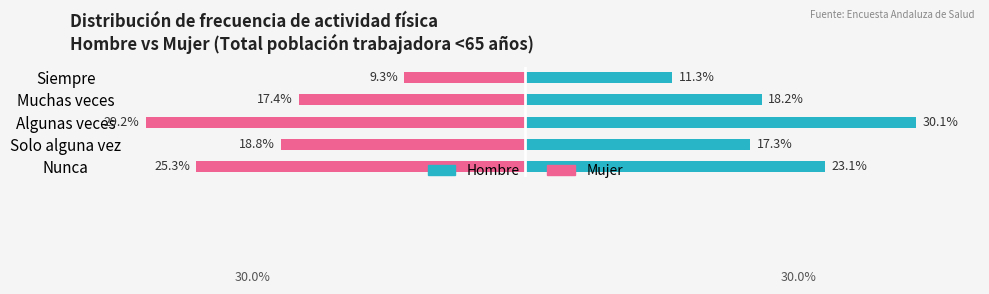

At how many categories does at least one series exceed -8?

5